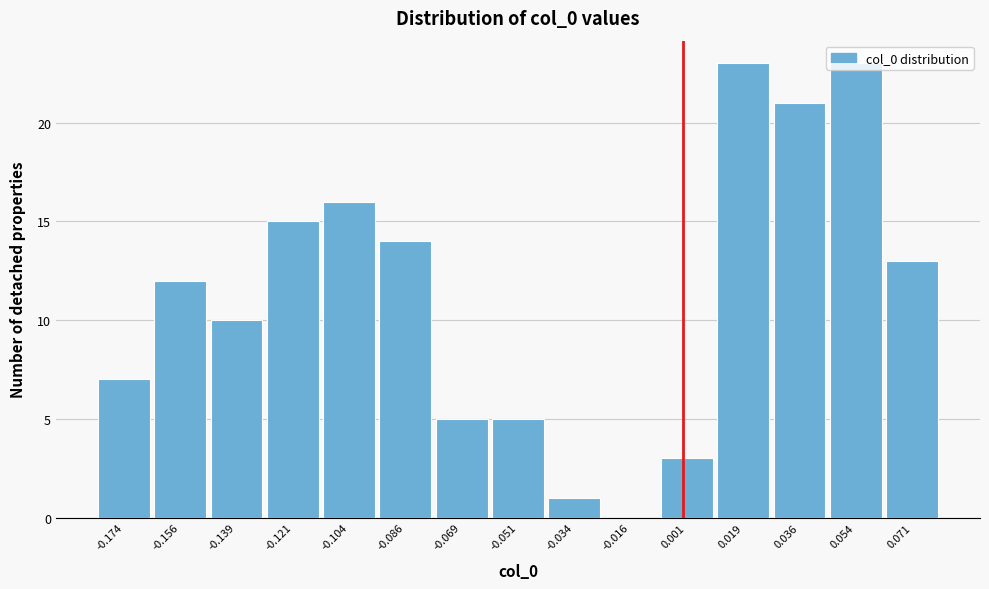

Reading left to right, transcribe this chart: for each bar, give the range it covers on the x-axis and its height. Neither the bar edges nor the heights are printed on the chart, so give them approximately, as read against the axes.

-0.182 to -0.166: 7
-0.166 to -0.148: 12
-0.148 to -0.130: 10
-0.130 to -0.112: 15
-0.112 to -0.096: 16
-0.096 to -0.078: 14
-0.078 to -0.060: 5
-0.060 to -0.042: 5
-0.042 to -0.026: 1
-0.026 to -0.008: 0
-0.008 to 0.010: 3
0.010 to 0.028: 23
0.028 to 0.044: 21
0.044 to 0.062: 23
0.062 to 0.080: 13